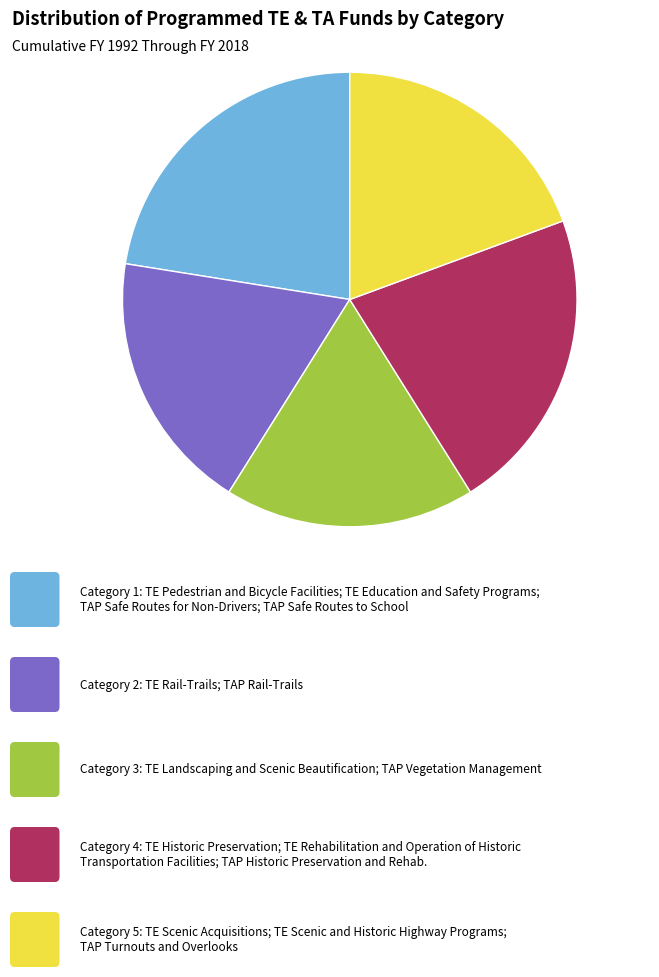

Count the number of slices in the pie.

5